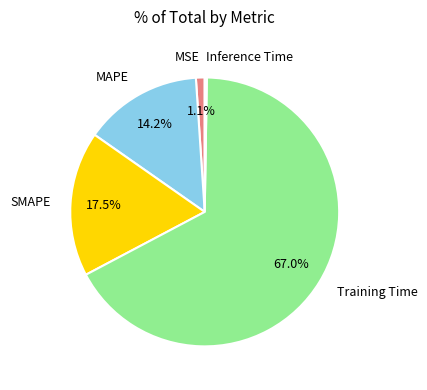

How much of the chart is everything except SMAPE?

82.5%